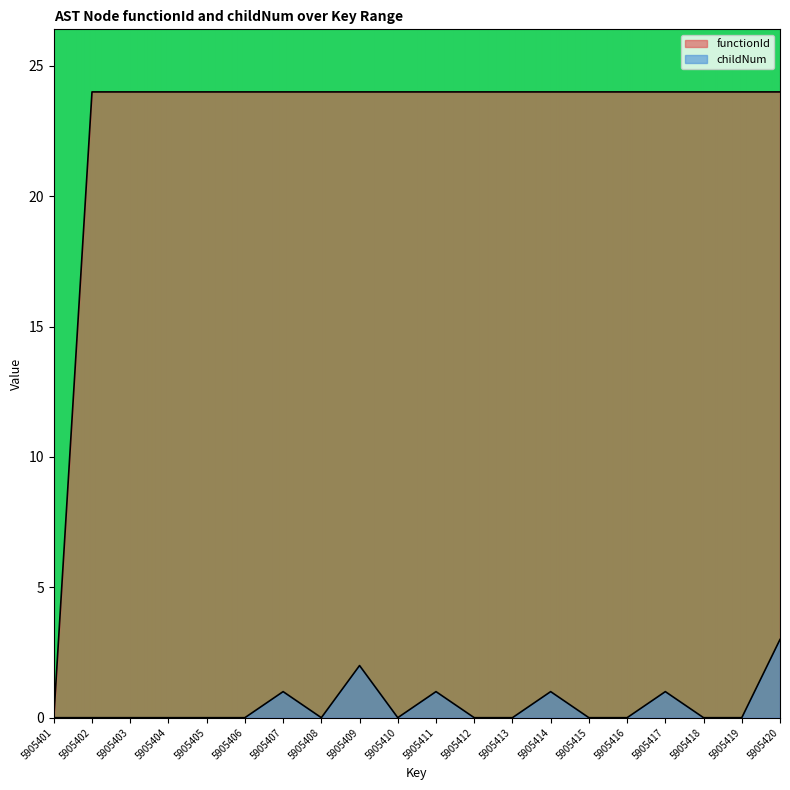

Which series has the largest total across all categories?

functionId